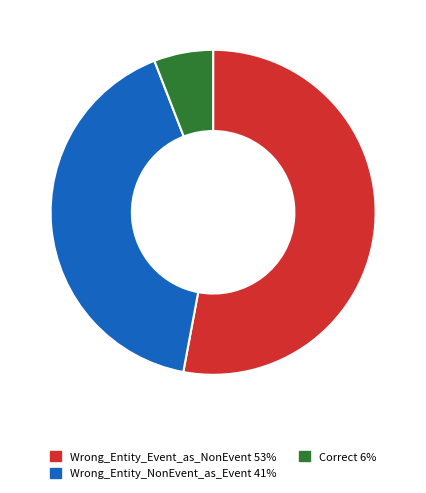

Count the number of slices in the pie.

3